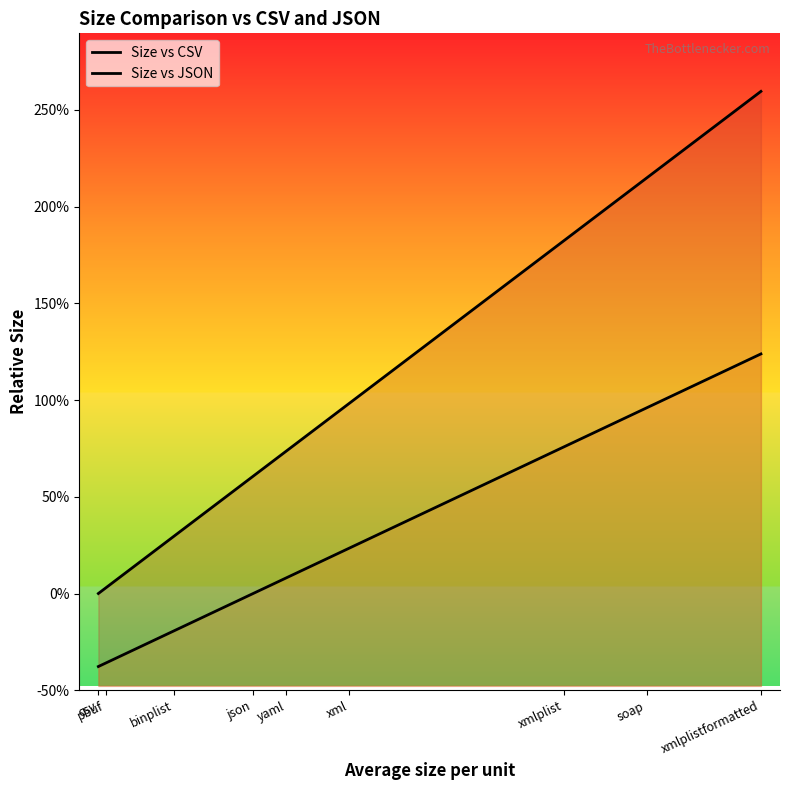

Rank the series at xmlplist from highest to lowest value.

Size vs CSV, Size vs JSON